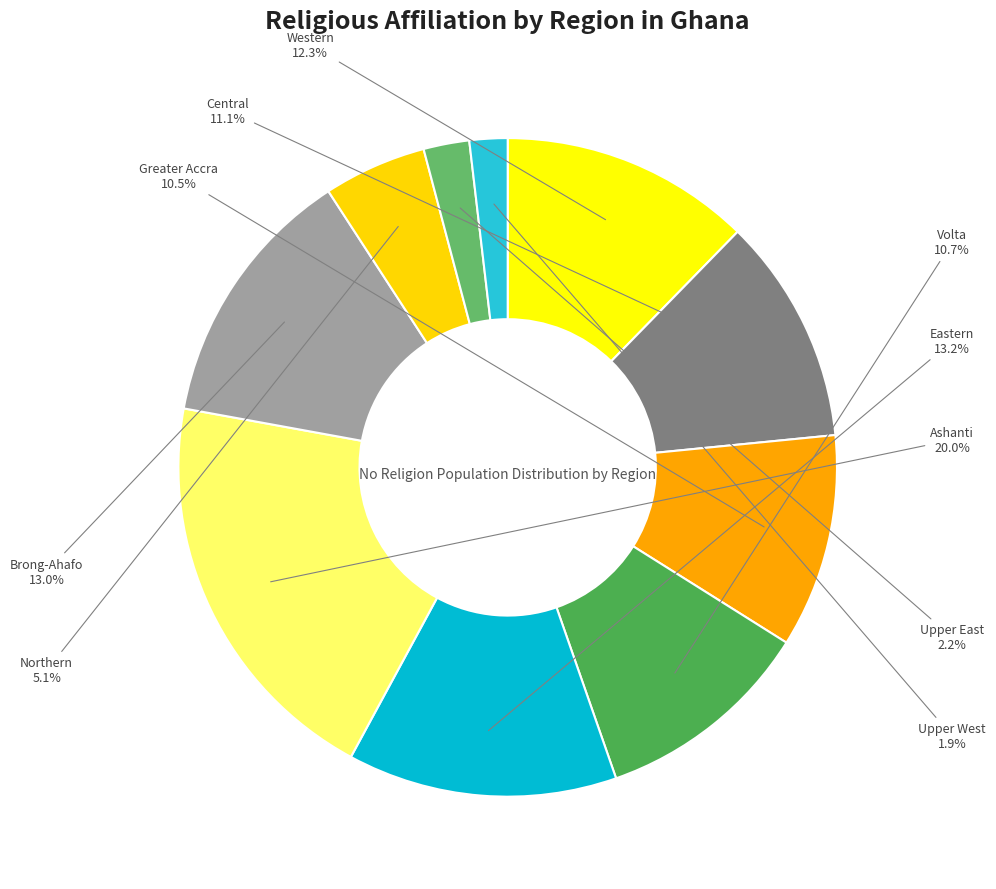

The Upper East slice represents 2% of the pie. True or false?

True